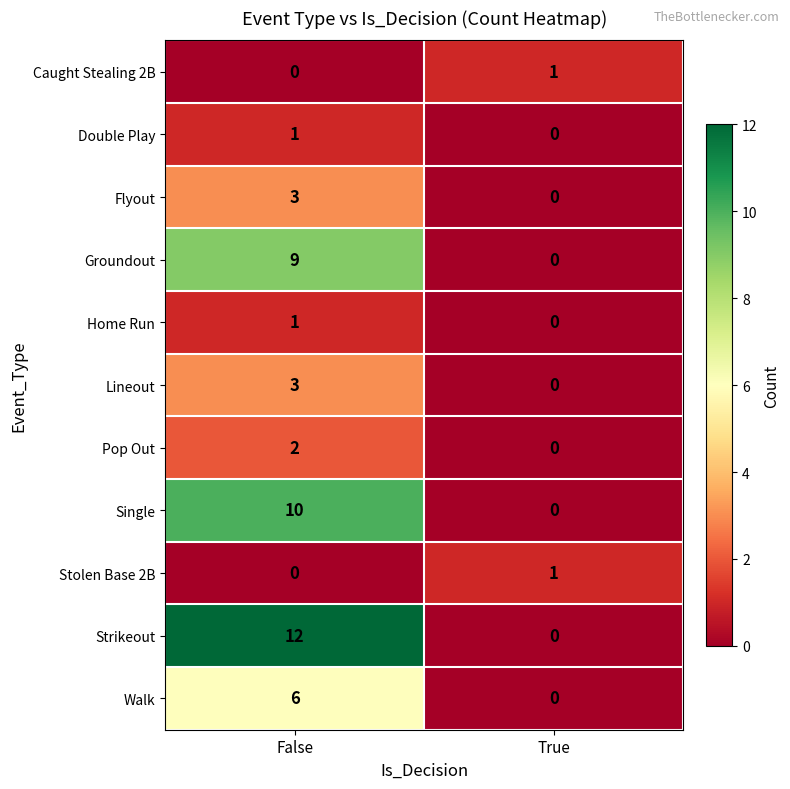

Which series changed the most between False and True?

Strikeout